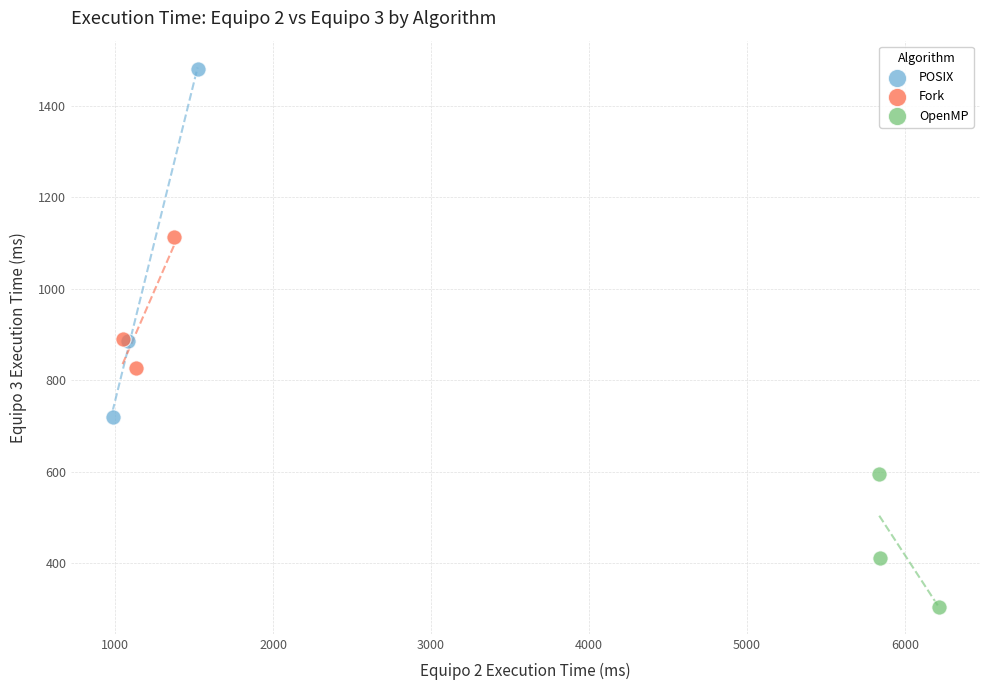

Which series has the largest Y range (max minus min)?

POSIX